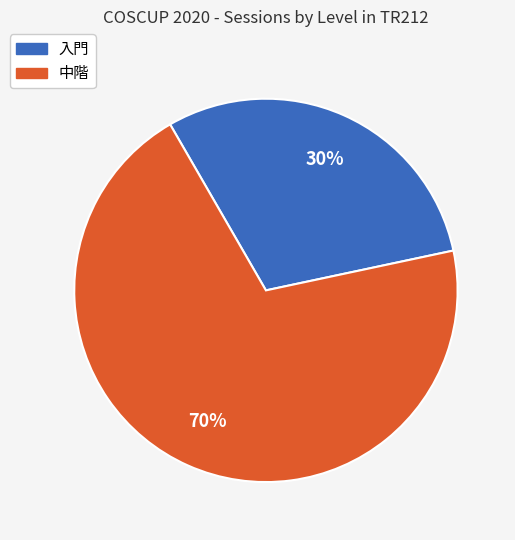

Between 中階 and 入門, which is larger?

中階